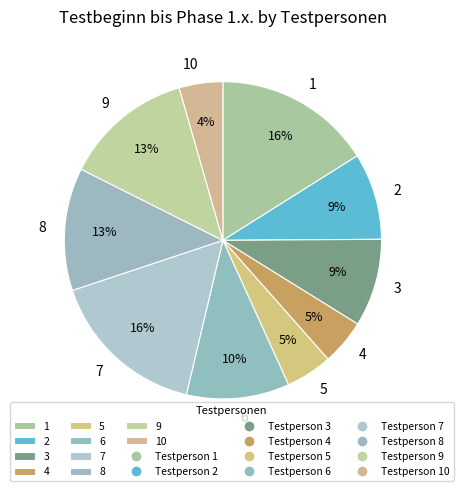

Combined, do 6 and 5 account for over 50%?

No